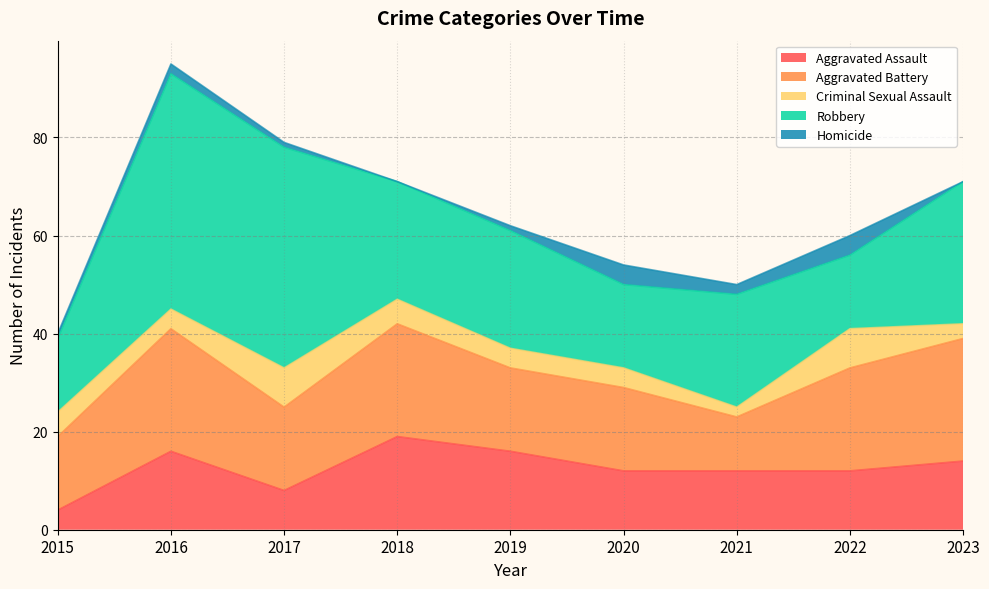

Where is Aggravated Assault nearest to the value 11?

2020